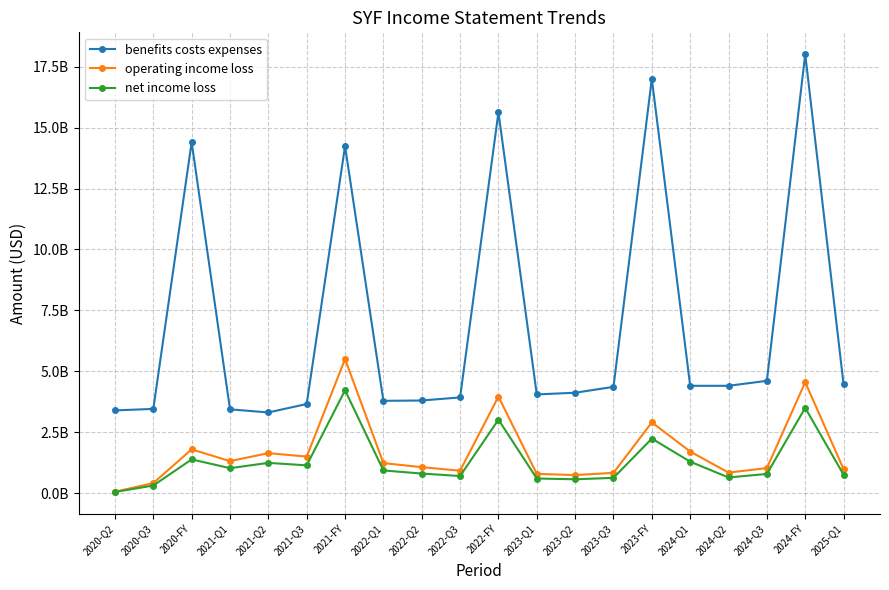

True or false: benefits costs expenses and net income loss cross at least once.

False